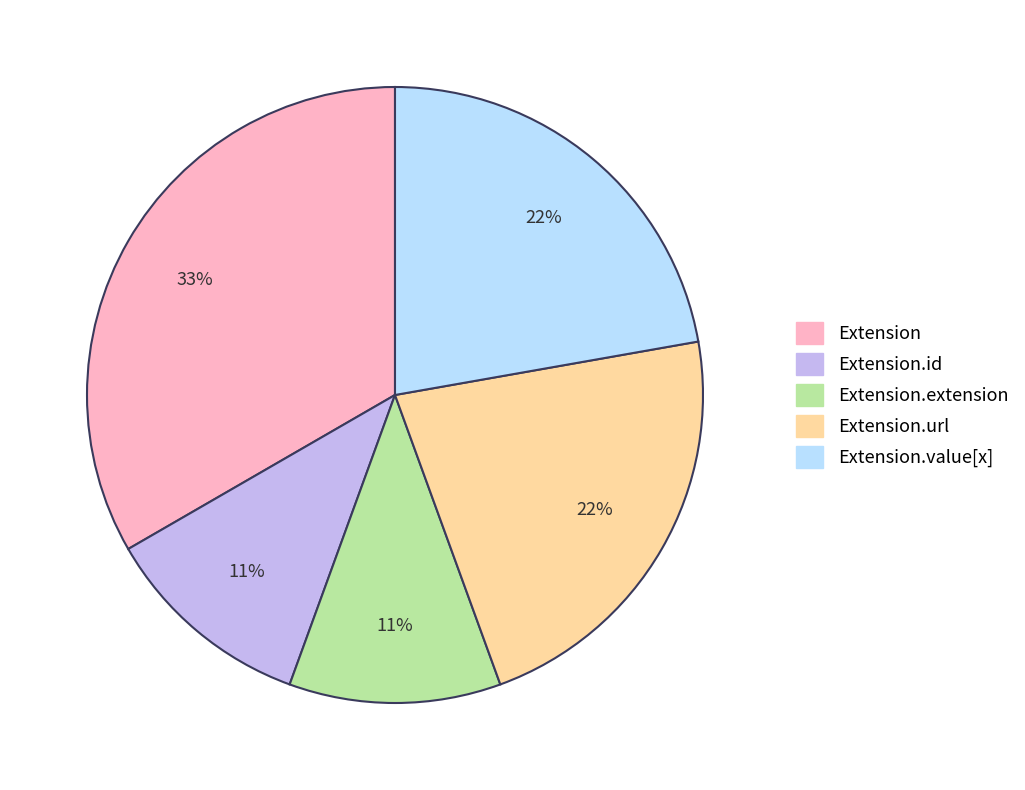

To the nearest percent, what is the average slice percentage?

20%